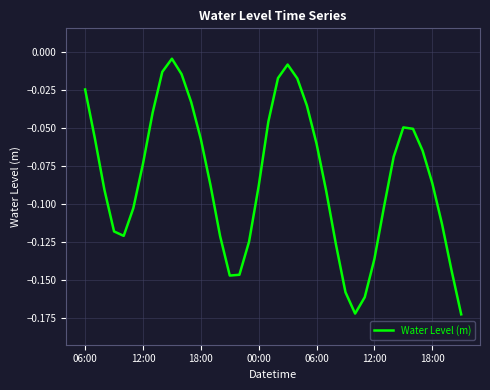

How many series are shown in this chart?

1